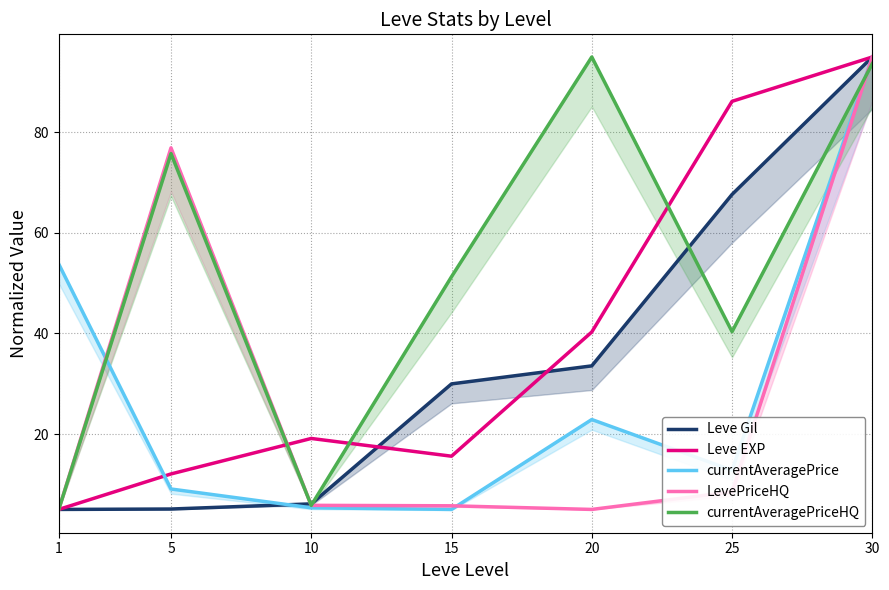

Reading left to right, what are all the values shown in this chart?

Leve Gil: 1=5.0	5=5.1	10=6.1	15=30.0	20=33.6	25=67.7	30=95.0
Leve EXP: 1=5.0	5=12.1	10=19.1	15=15.6	20=40.3	25=86.2	30=95.0
currentAveragePrice: 1=53.8	5=9.1	10=5.3	15=5.0	20=22.9	25=12.8	30=95.0
LevePriceHQ: 1=5.0	5=76.9	10=5.8	15=5.7	20=5.0	25=8.5	30=95.0
currentAveragePriceHQ: 1=5.0	5=75.8	10=5.8	15=51.3	20=95.0	25=40.4	30=93.7